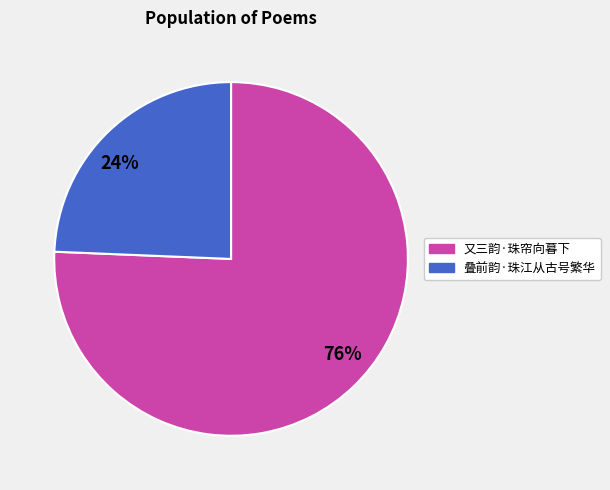

Rank the categories by value from highest to lowest.

又三韵·珠帘向暮下, 叠前韵·珠江从古号繁华